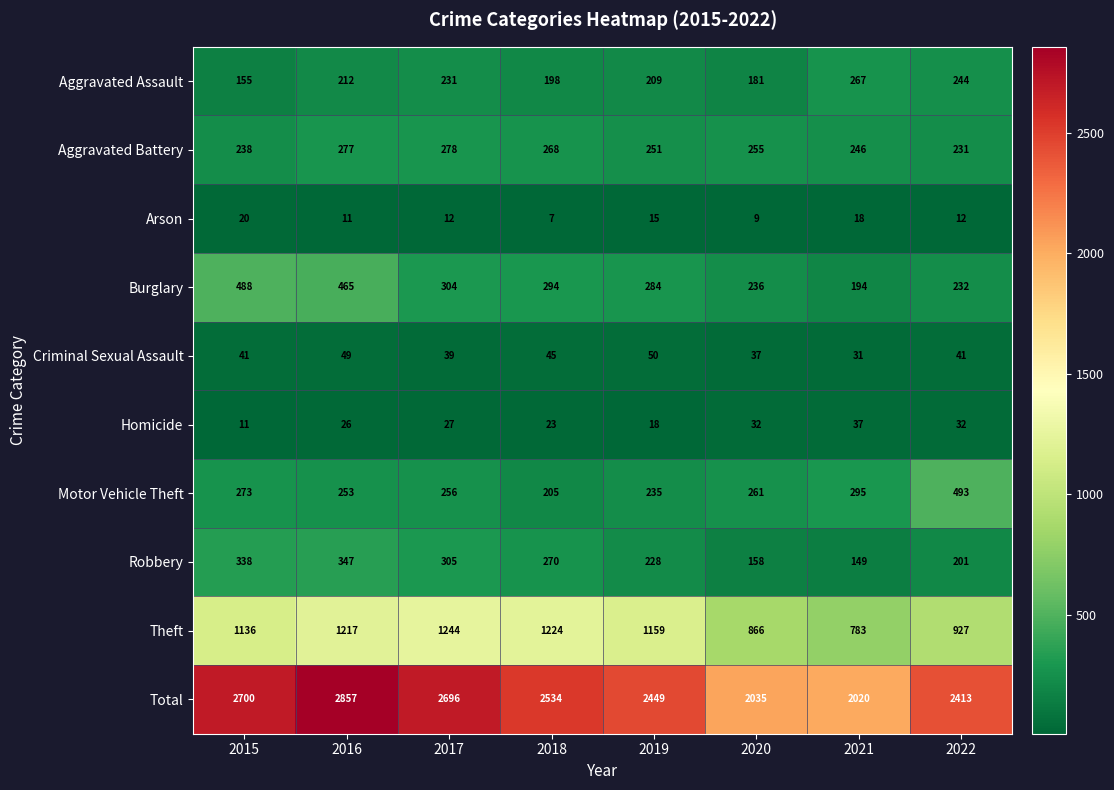

At how many categories does at least one series exceed 1364?

8